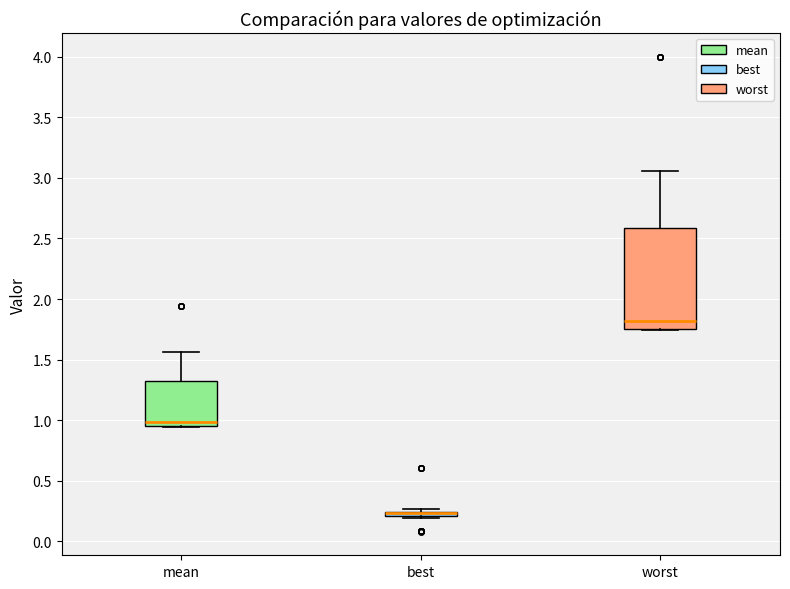

Comparing the boxes themselves (not the whiskers), which one is the tallest?

worst